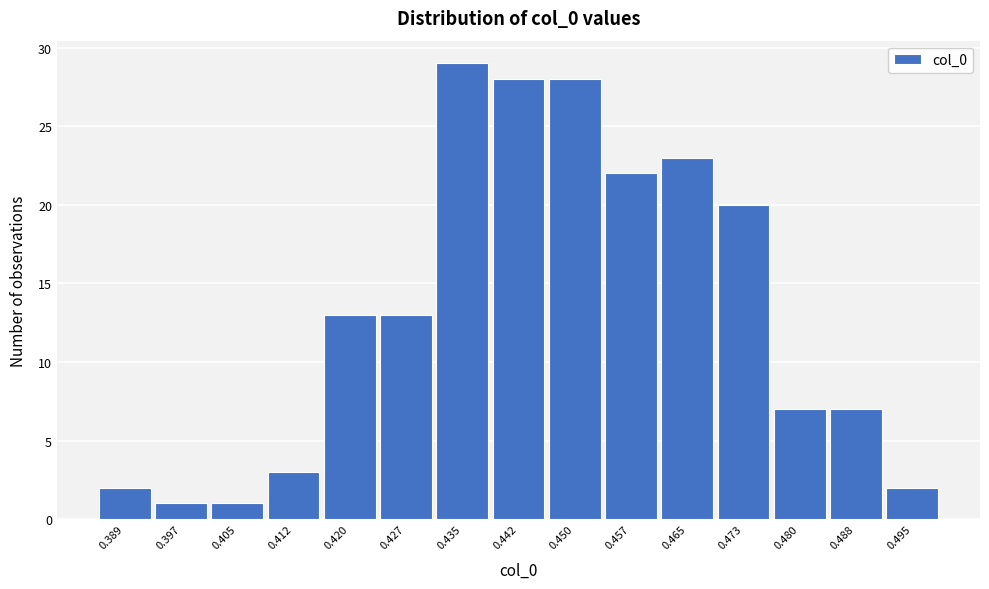

Reading left to right, transcribe all the data shown in this chart.

2	1	1	3	13	13	29	28	28	22	23	20	7	7	2